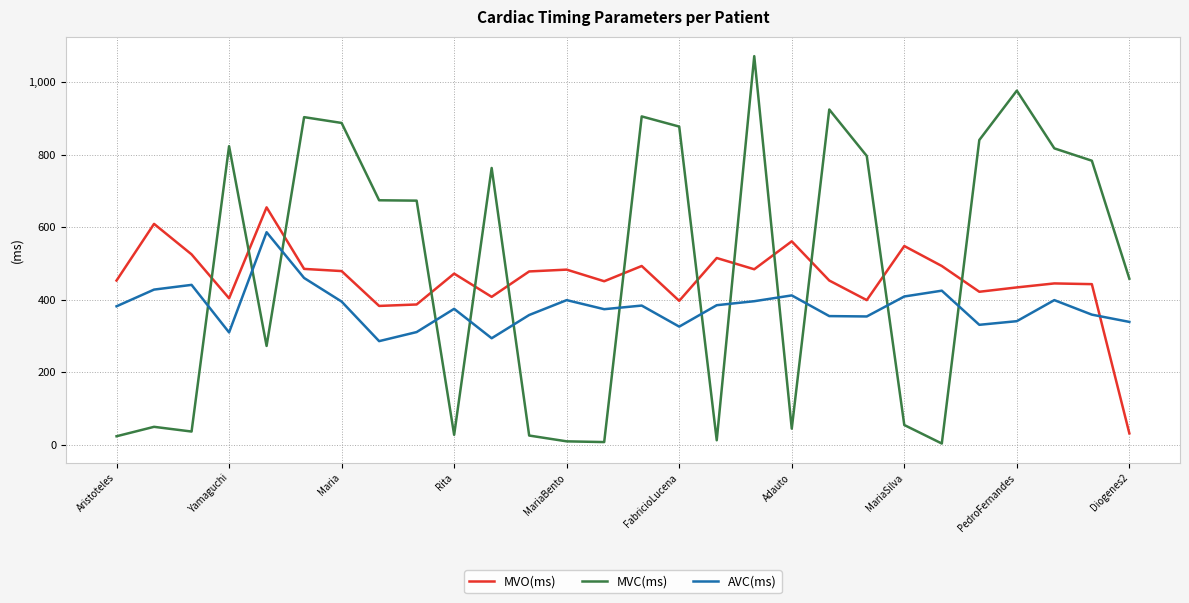

What is the minimum value for AVC(ms)?

286.0